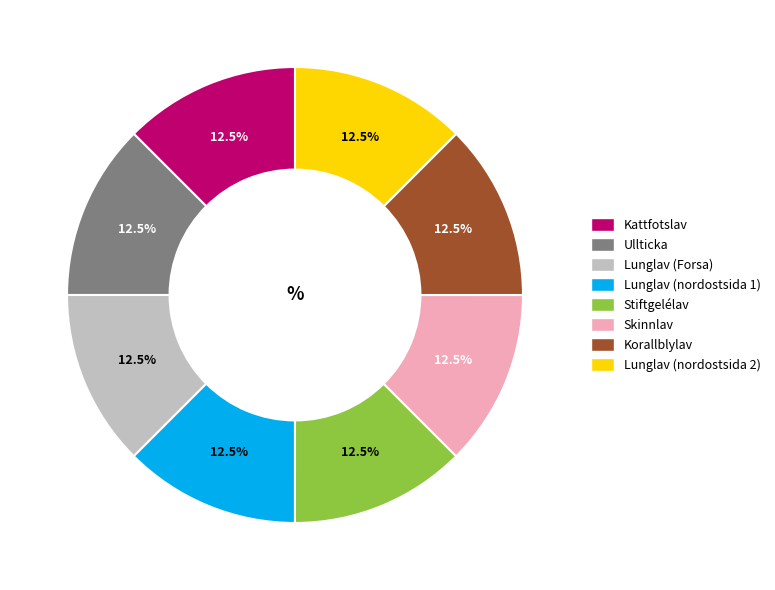

Approximately how many times larger is the value at Ullticka compared to Kattfotslav?

1.0